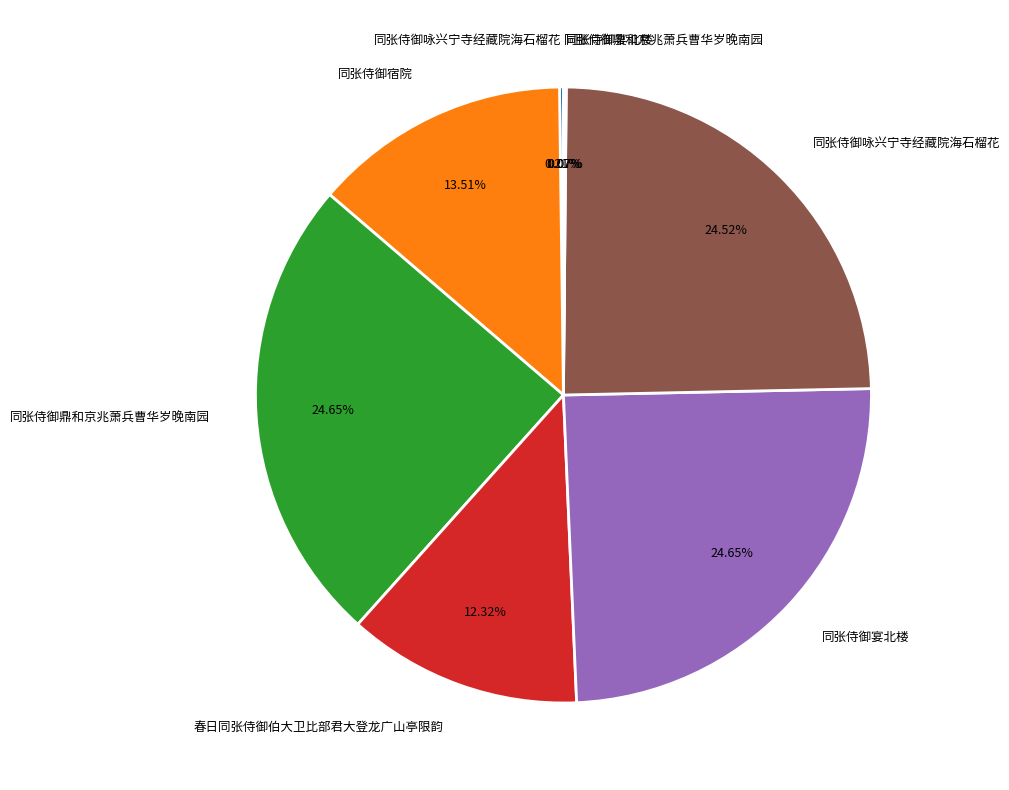

Is there any slice that represents more than half of the pie?

No